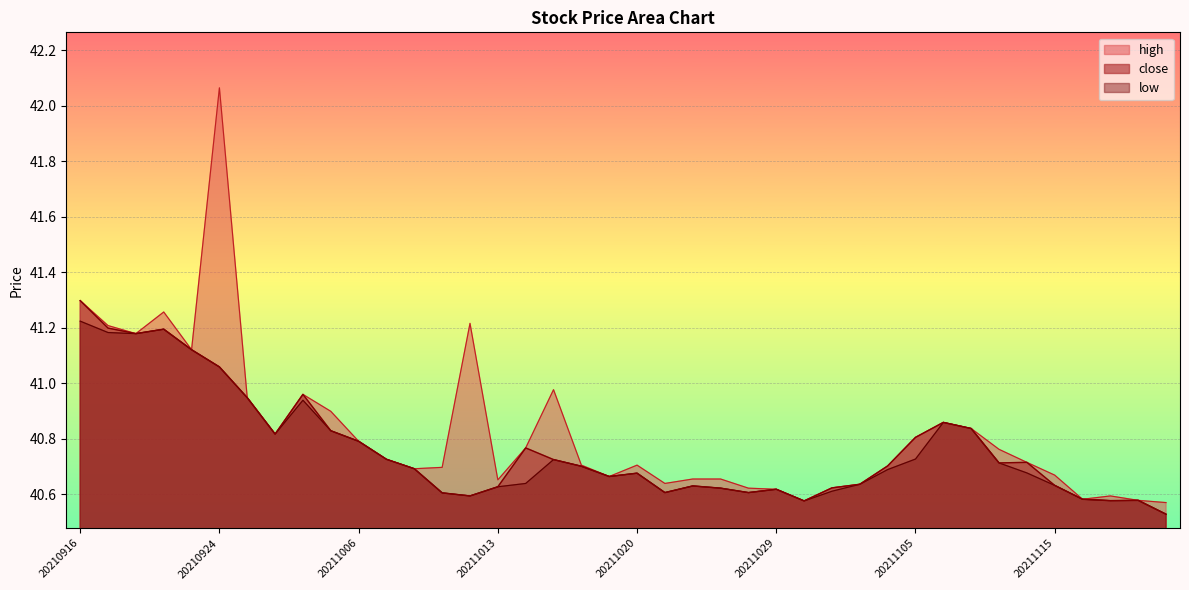

How many interior local peaks does the close series have?

9